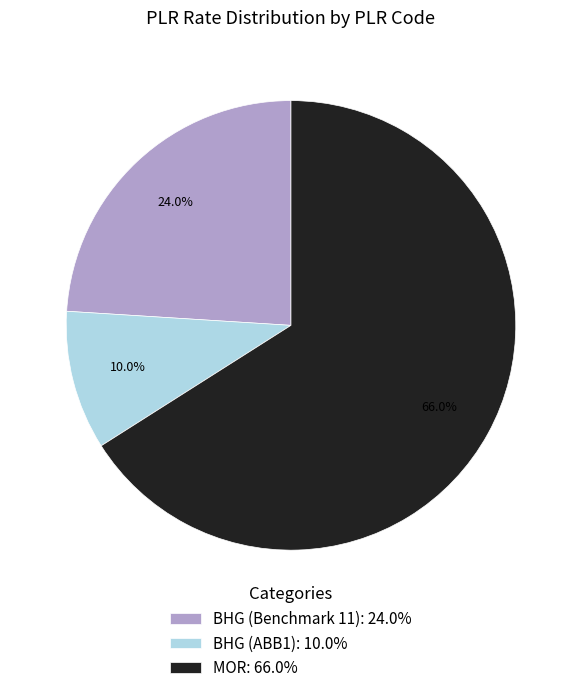

How much of the chart is everything except BHG (Benchmark 11)?

76.0%